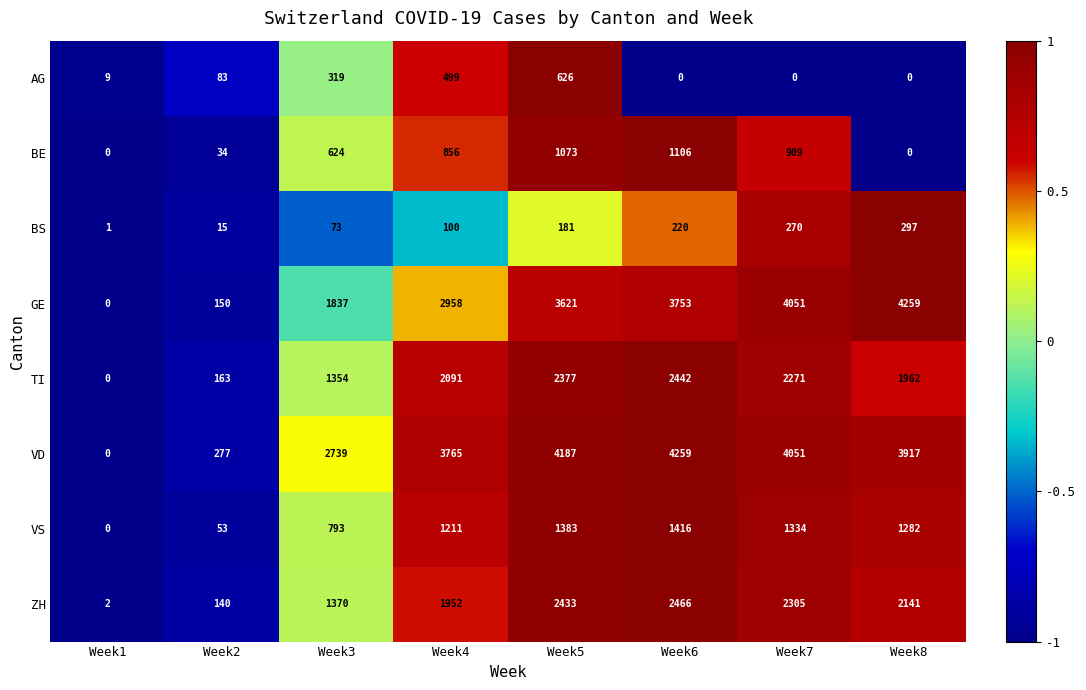

How many distinct data groups are displayed?

8